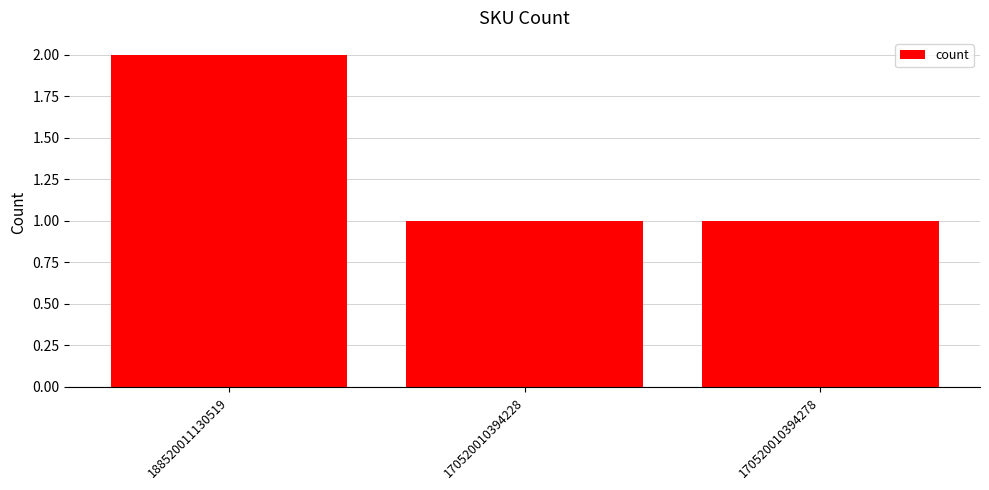

What is the difference between the maximum and minimum values?

1